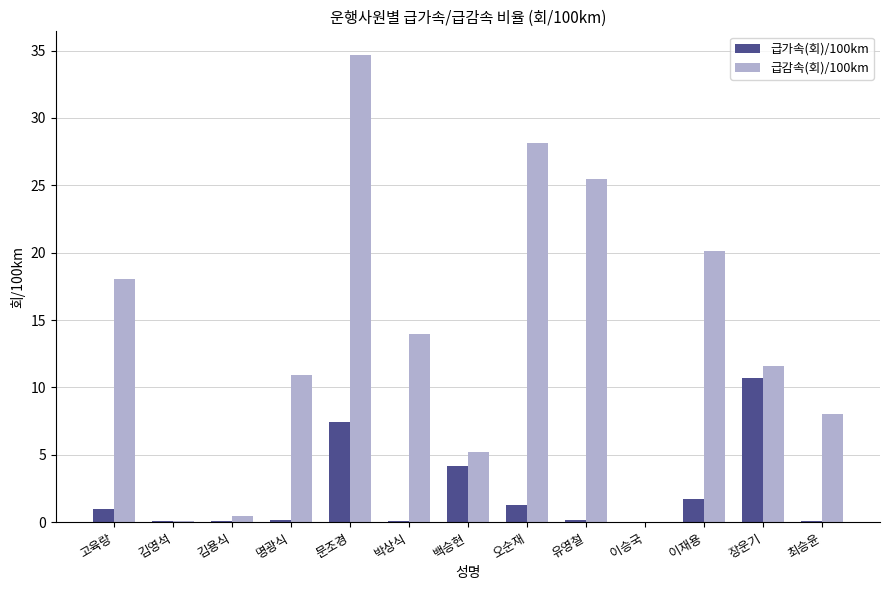

Count the number of data series in this chart.

2